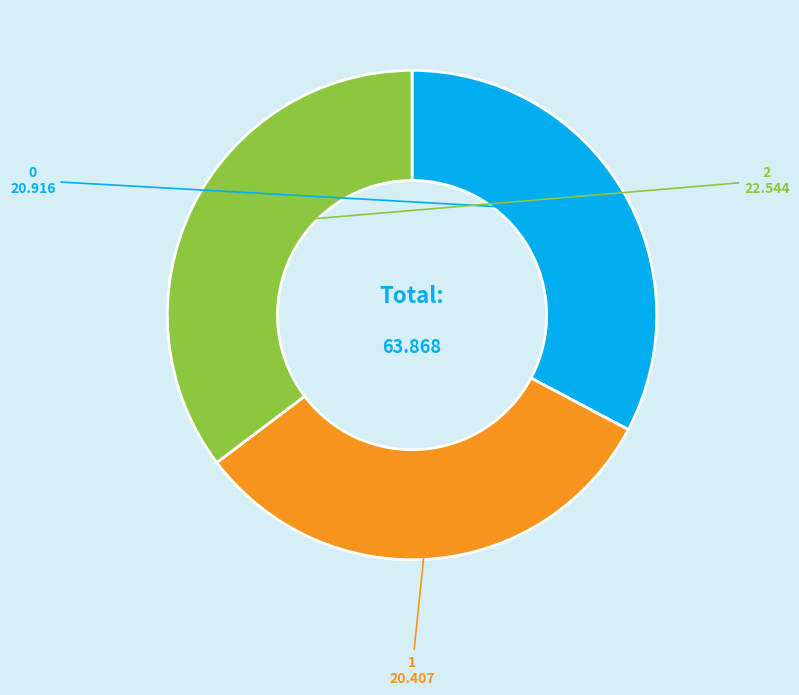

How many segments does this pie chart have?

3